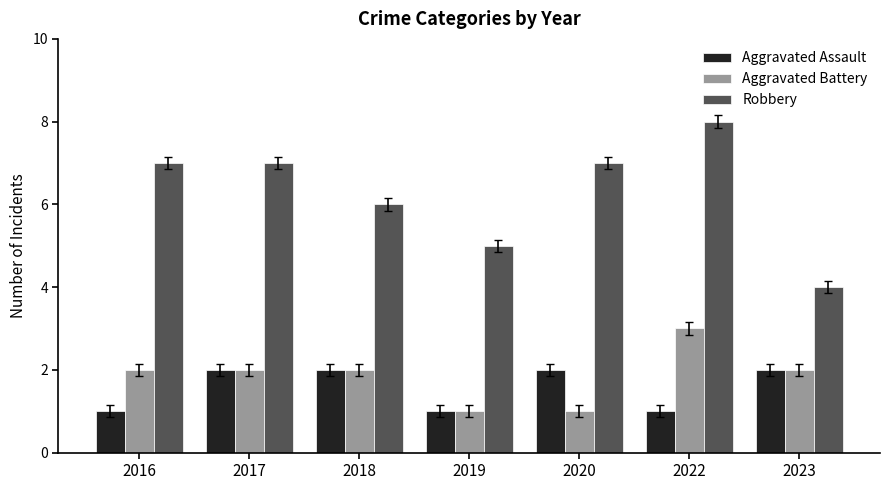

At which category is the sum across all series the highest?

2022